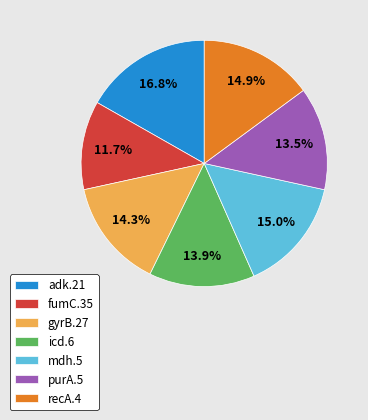

Is it true that adk.21 is 10% of the pie?

False